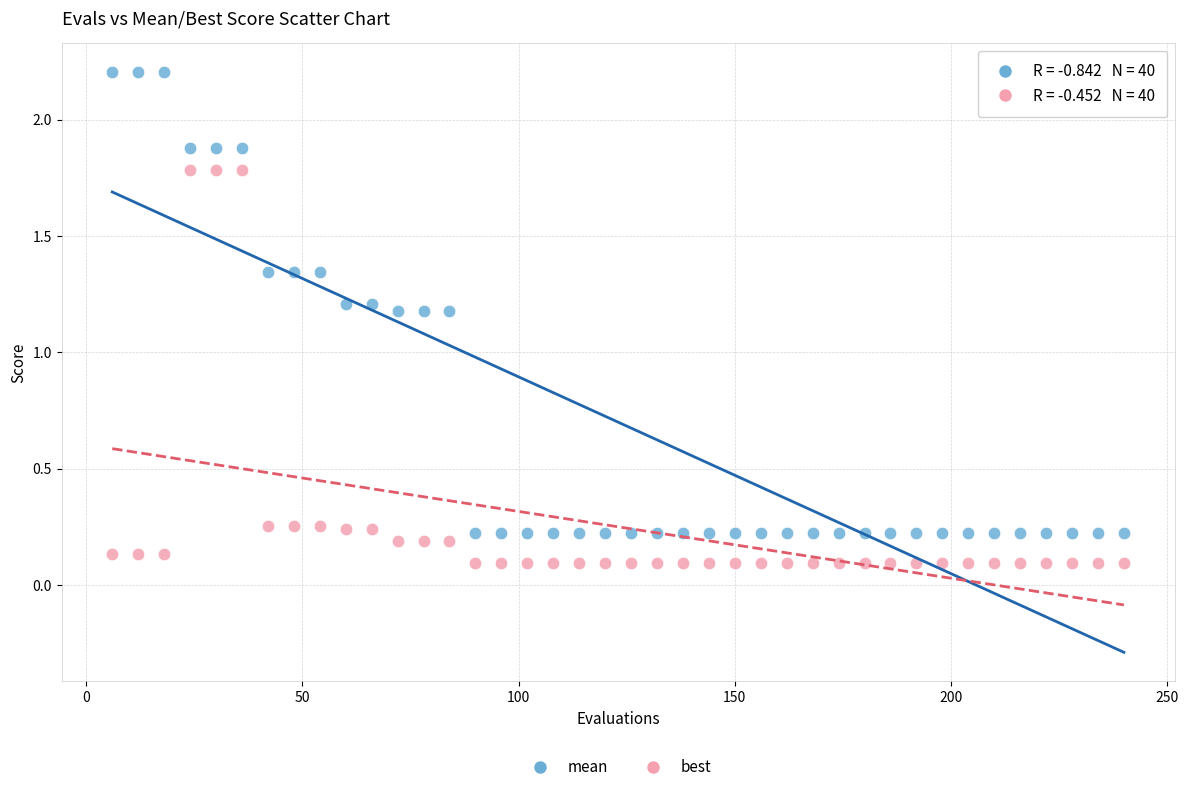

What is the X range (max minus min) for the scatter plot?

234.0